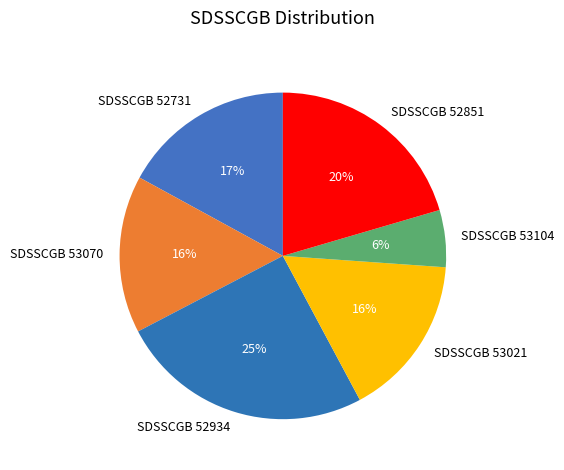

To the nearest percent, what is the average slice percentage?

17%